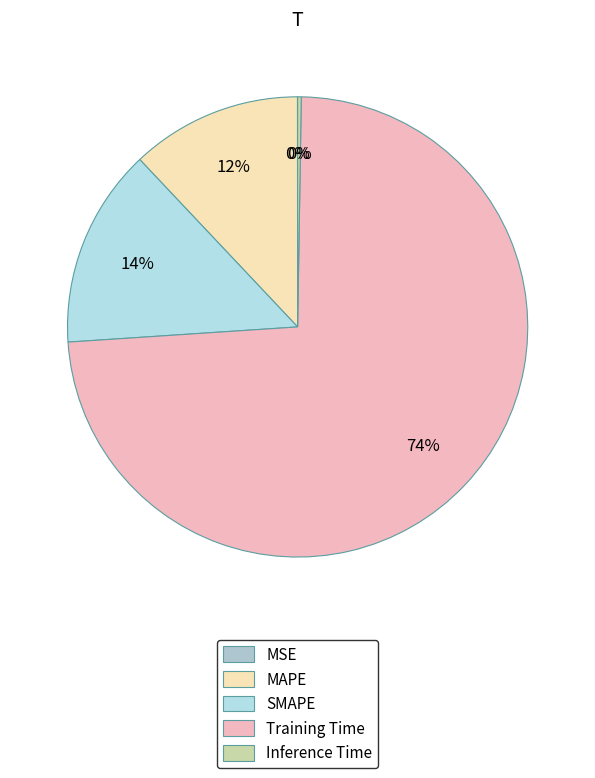

Combined, what portion of the pie is MSE and MAPE?

12.0%